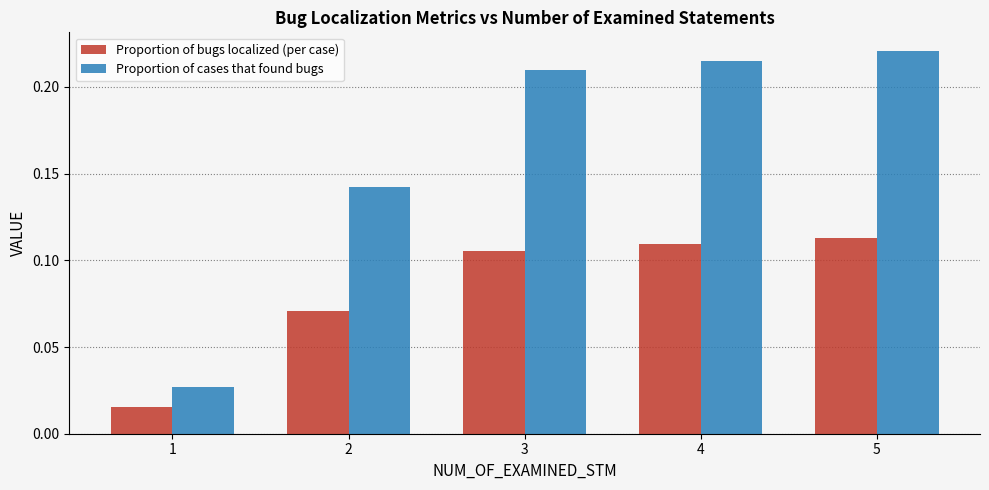

What is the sum of the Proportion of cases that found bugs values at 4 and 2?

0.4